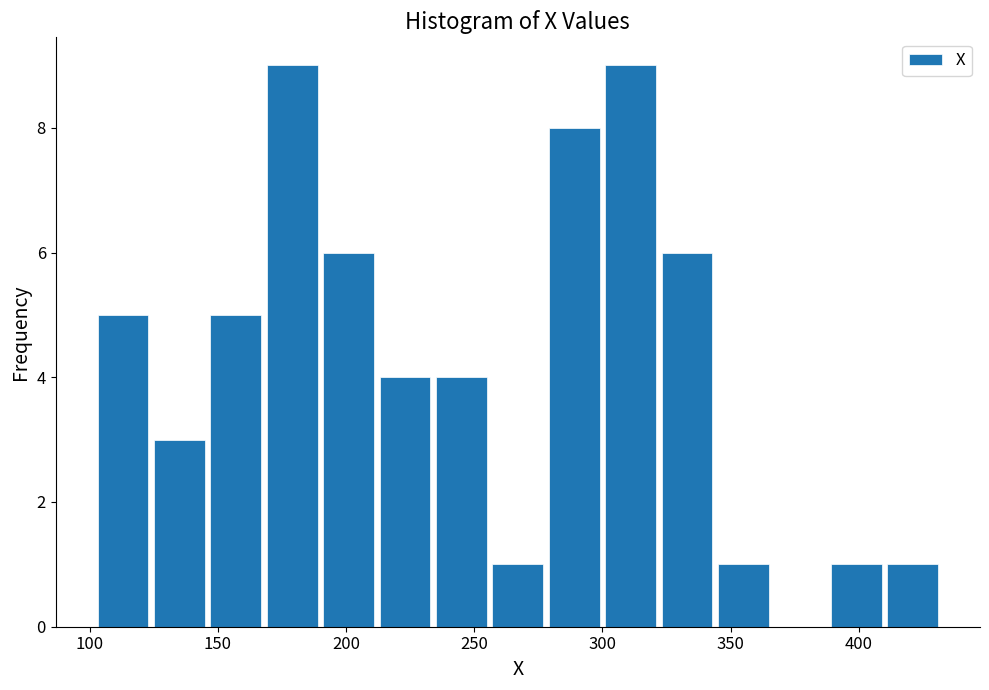

Reading left to right, transcribe this chart: for each bar, give the range it covers on the x-axis and its height. Neither the bar edges nor the heights are printed on the chart, so give them approximately, as read against the axes.

102 to 124: 5
124 to 146: 3
146 to 168: 5
168 to 190: 9
190 to 212: 6
212 to 234: 4
234 to 256: 4
256 to 278: 1
278 to 300: 8
300 to 322: 9
322 to 344: 6
344 to 366: 1
366 to 388: 0
388 to 410: 1
410 to 432: 1